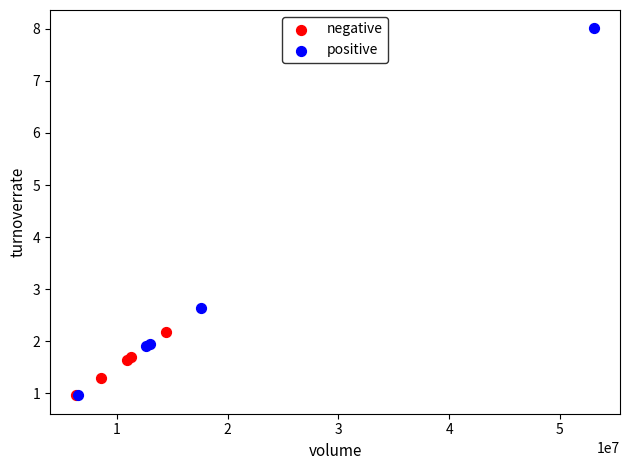

Which series reaches the maximum Y coordinate?

positive